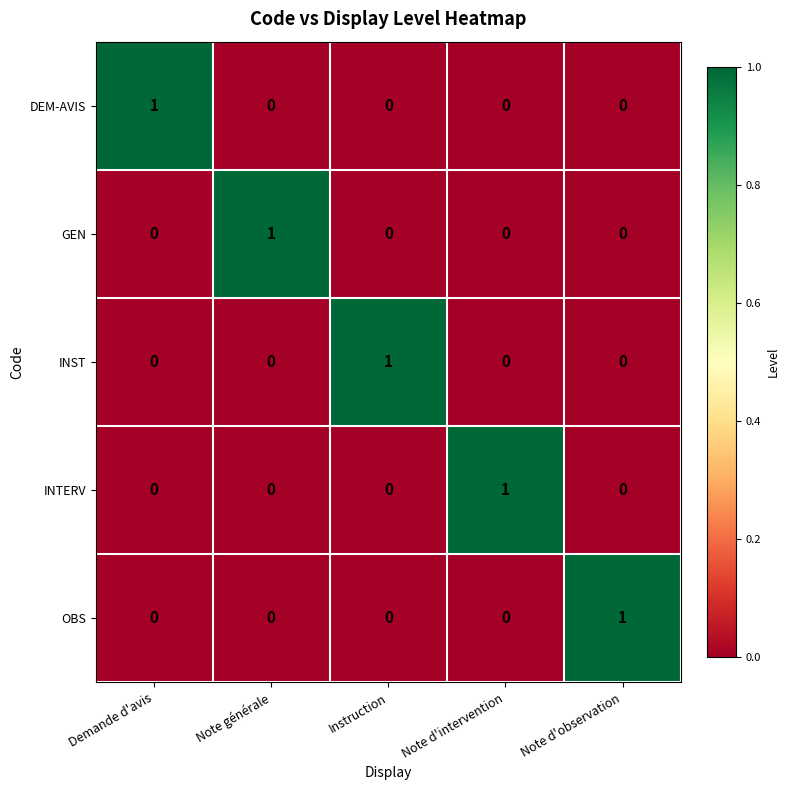

Is the value of OBS at Instruction greater than the value of GEN at Note générale?

No